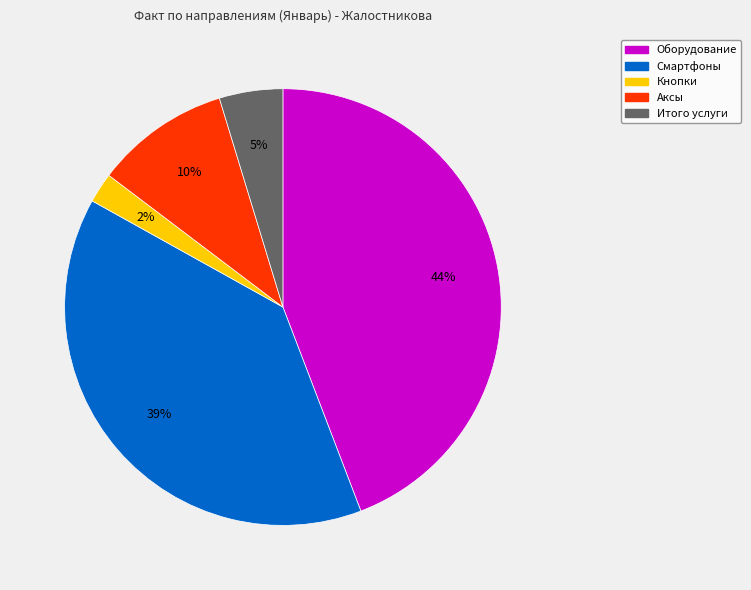

What is the ratio of the value at Оборудование to the value at Смартфоны?

1.1